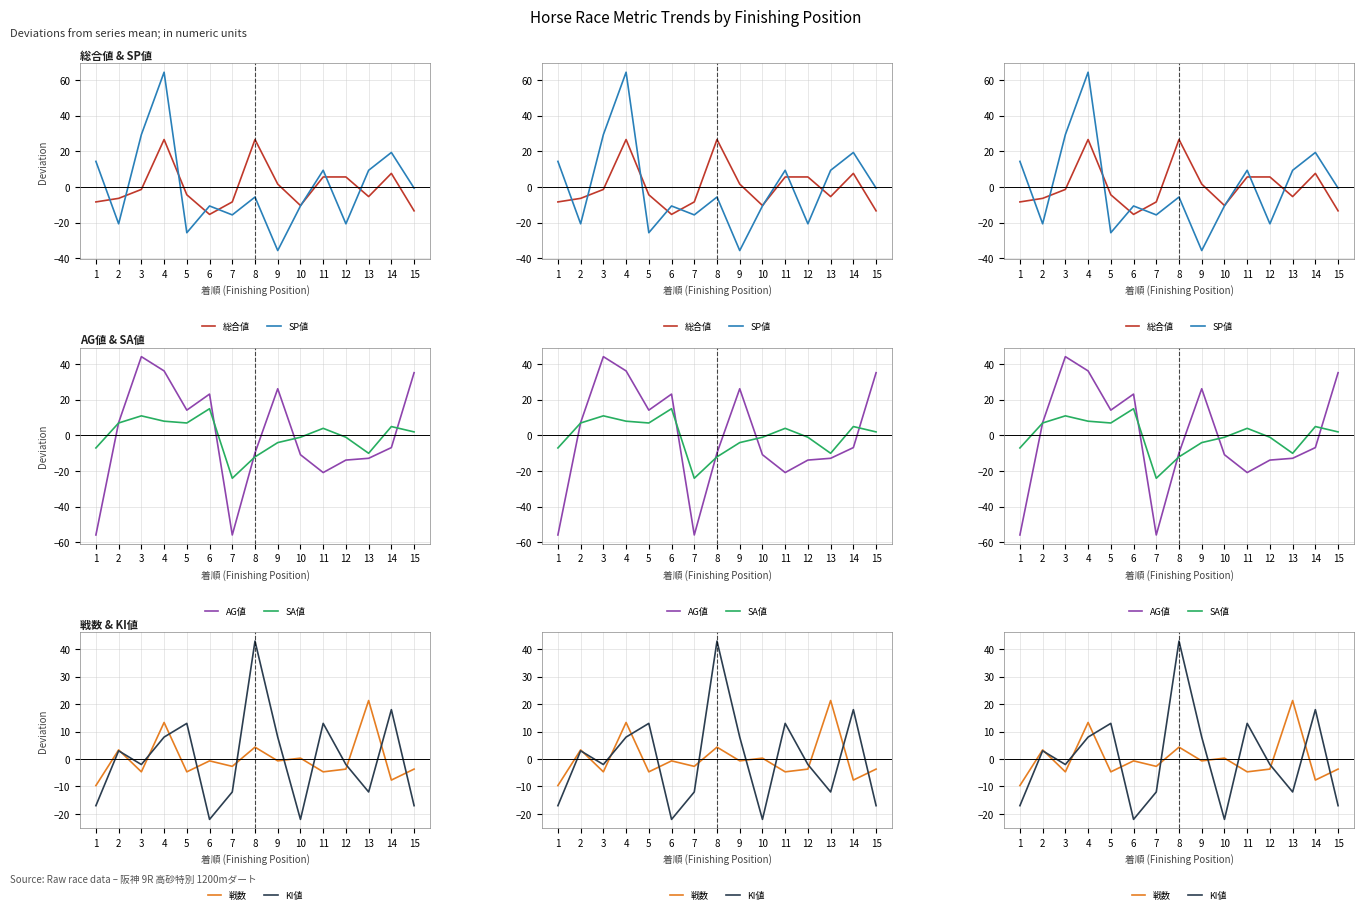

Which category has the highest value in the AG値 series?

3